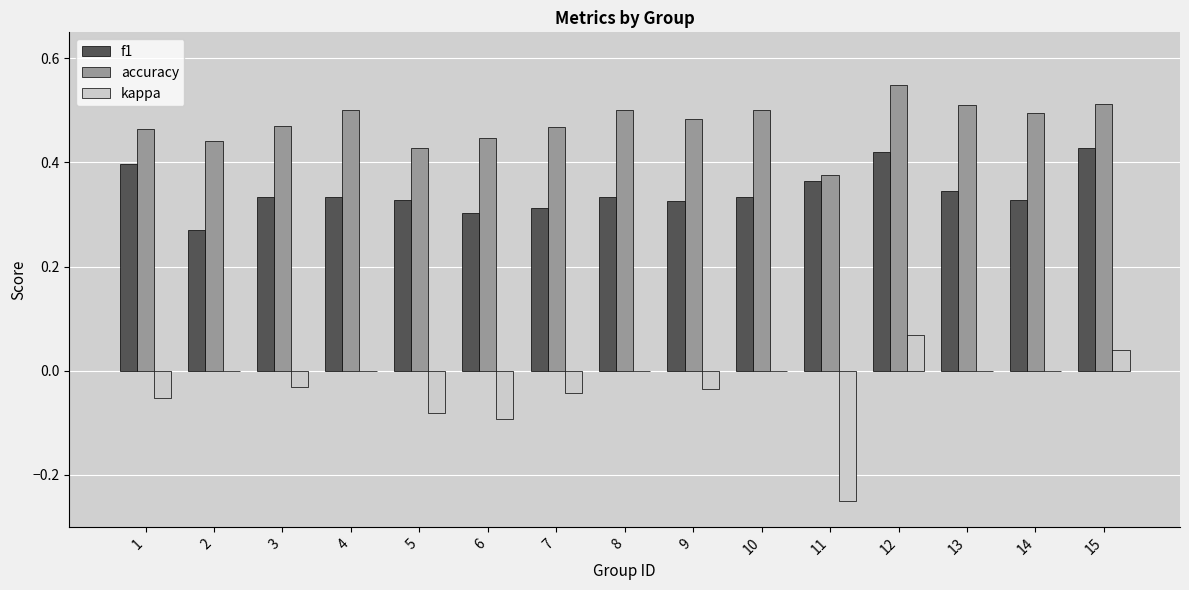

The kappa series shows -0.1 at 1. True or false?

True